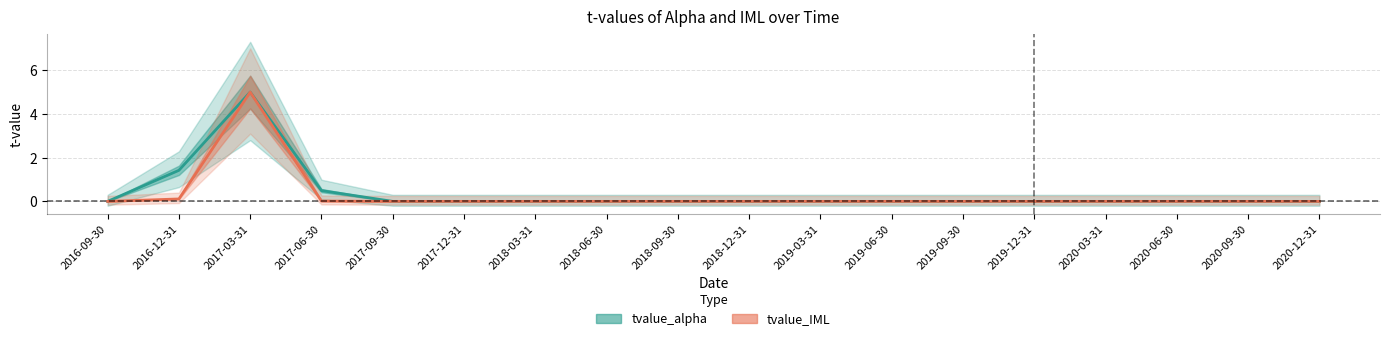

Which category has the lowest value across all series?

2016-09-30